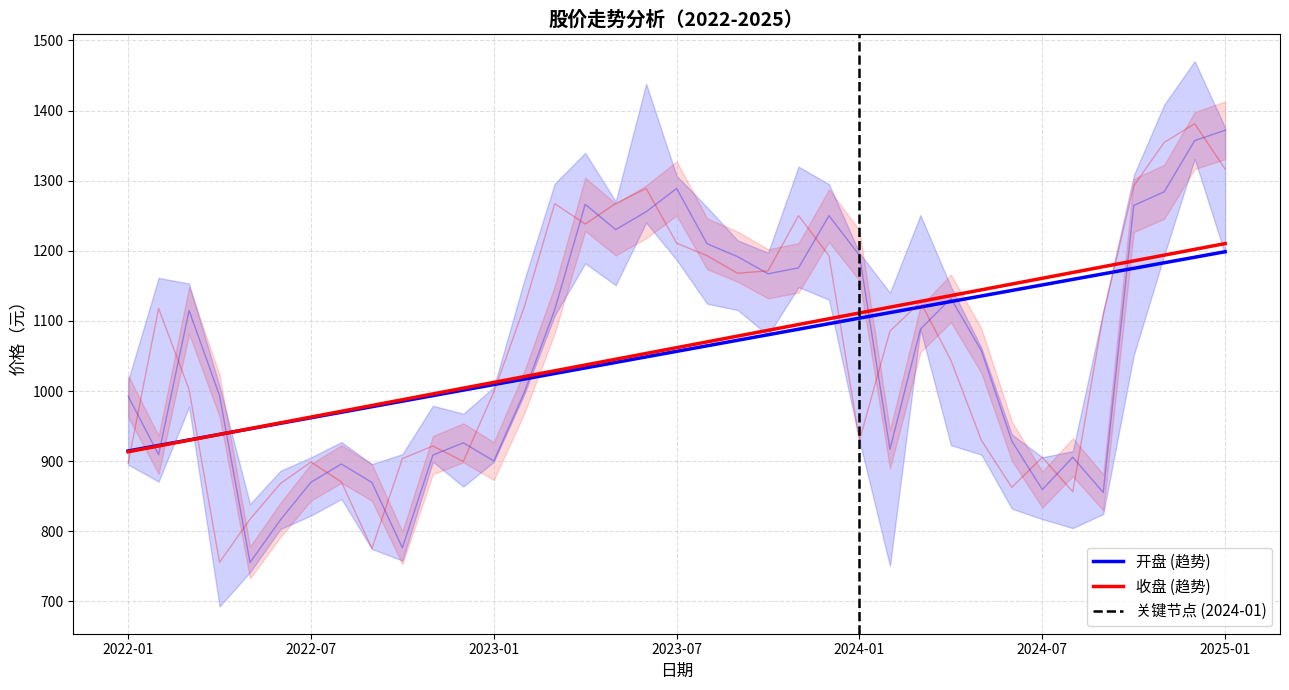

True or false: 收盘 and 开盘 cross at least once.

True